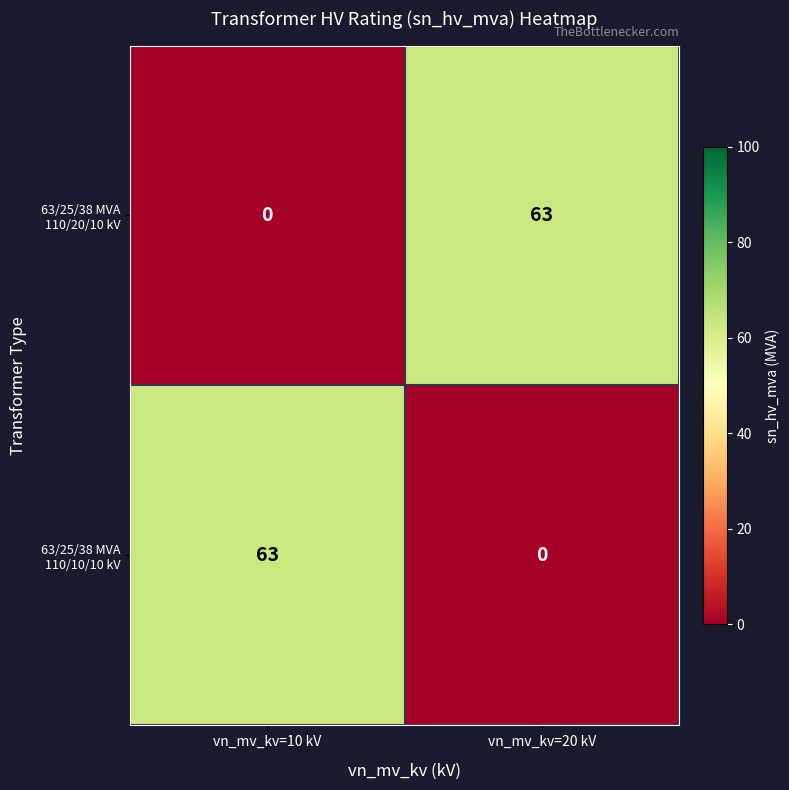

What is the spread (max minus min) of values at vn_mv_kv=20 kV?

63